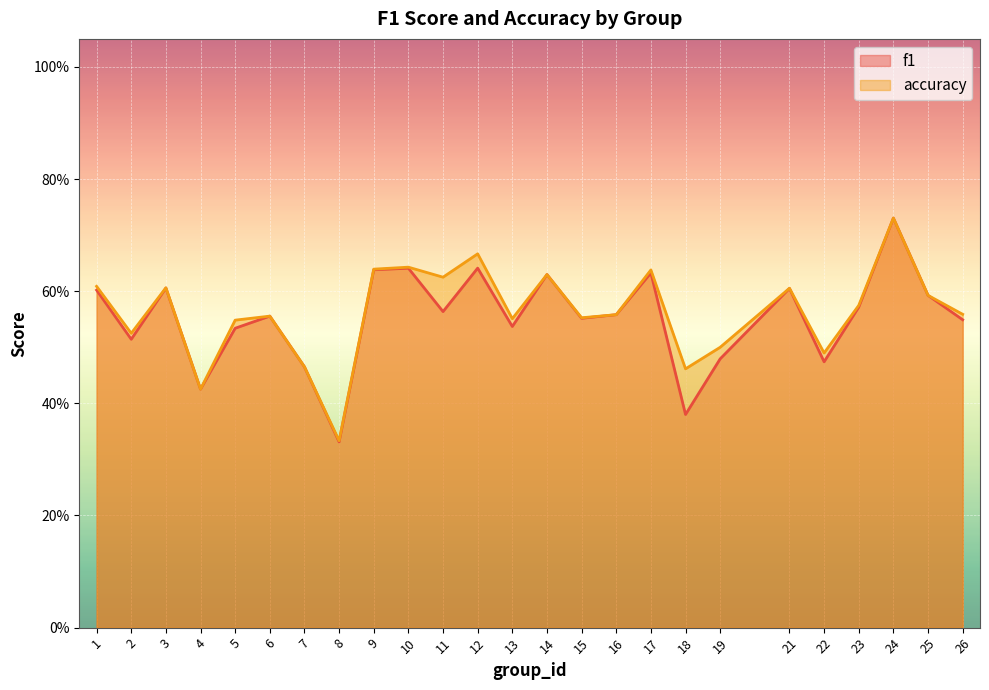

List the series in order of their peak value, lowest first.

f1, accuracy